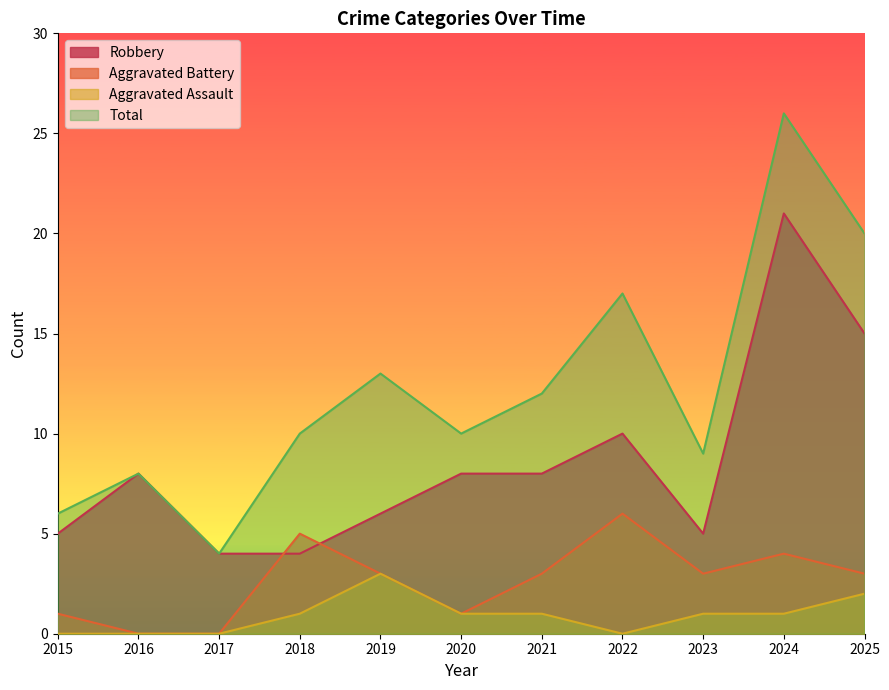

At 2021, list the series in order from smallest to largest.

Aggravated Assault, Aggravated Battery, Robbery, Total